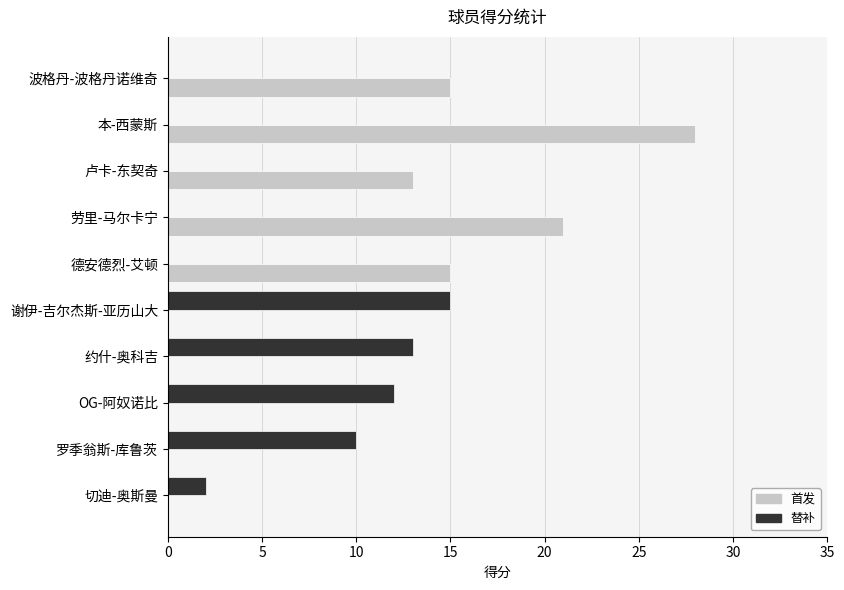

What is the sum of all 首发 values?

92